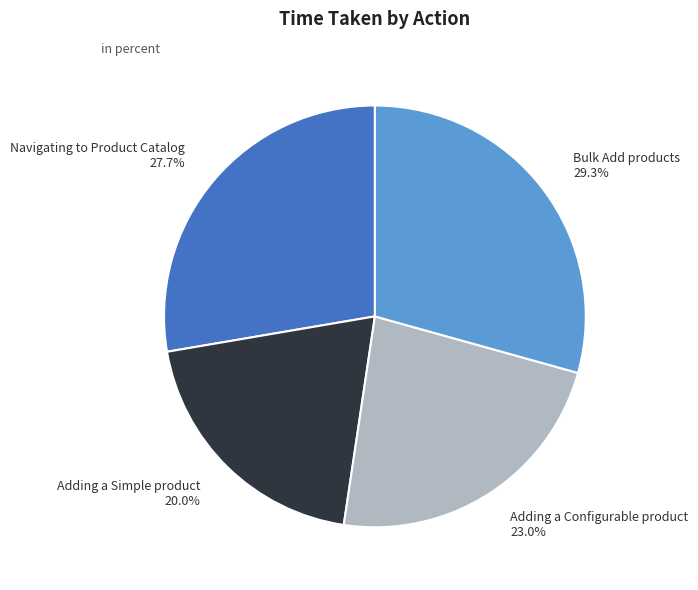

Is there any slice that represents more than half of the pie?

No